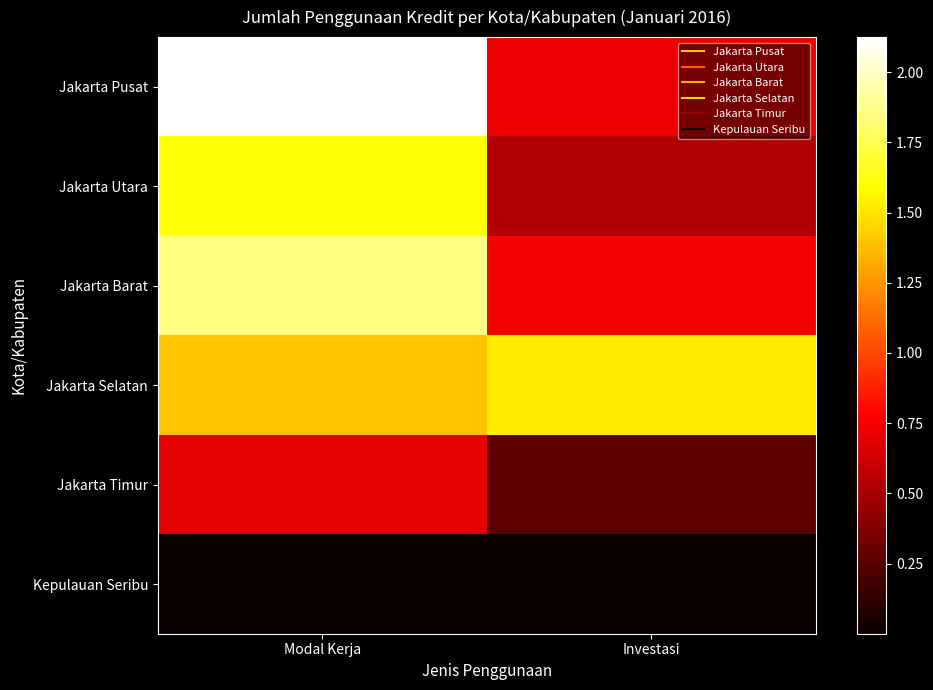

Reading left to right, extract all data points from this chart.

Jakarta Pusat: Modal Kerja=21245568	Investasi=7239973
Jakarta Utara: Modal Kerja=15937391	Investasi=5351679
Jakarta Barat: Modal Kerja=18607300	Investasi=7387185
Jakarta Selatan: Modal Kerja=14018065	Investasi=15230189
Jakarta Timur: Modal Kerja=6902762	Investasi=2706406
Kepulauan Seribu: Modal Kerja=2547	Investasi=1299